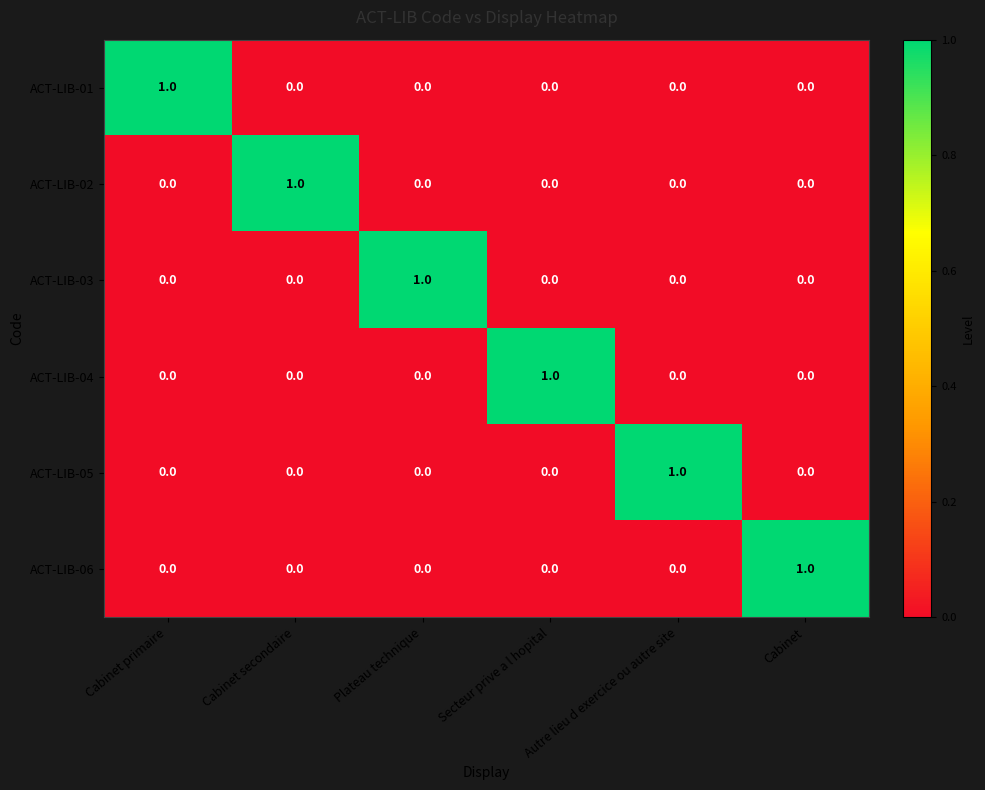

At how many categories does at least one series exceed 0?

6